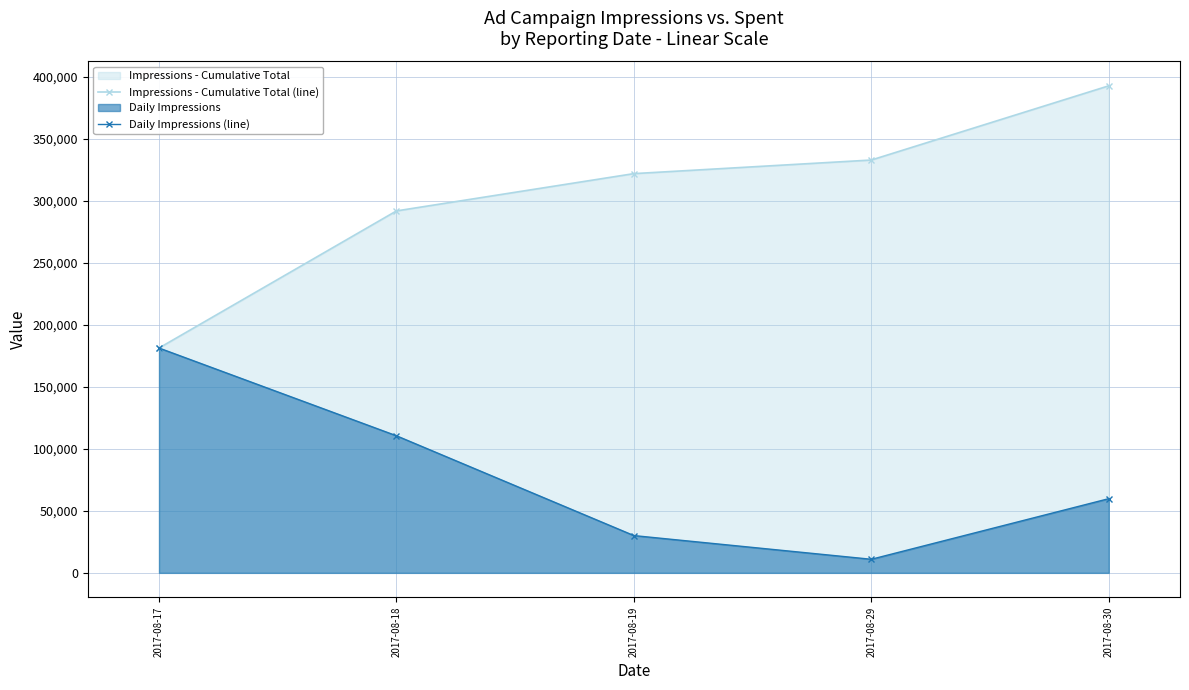

What is the greatest value displayed?

392994